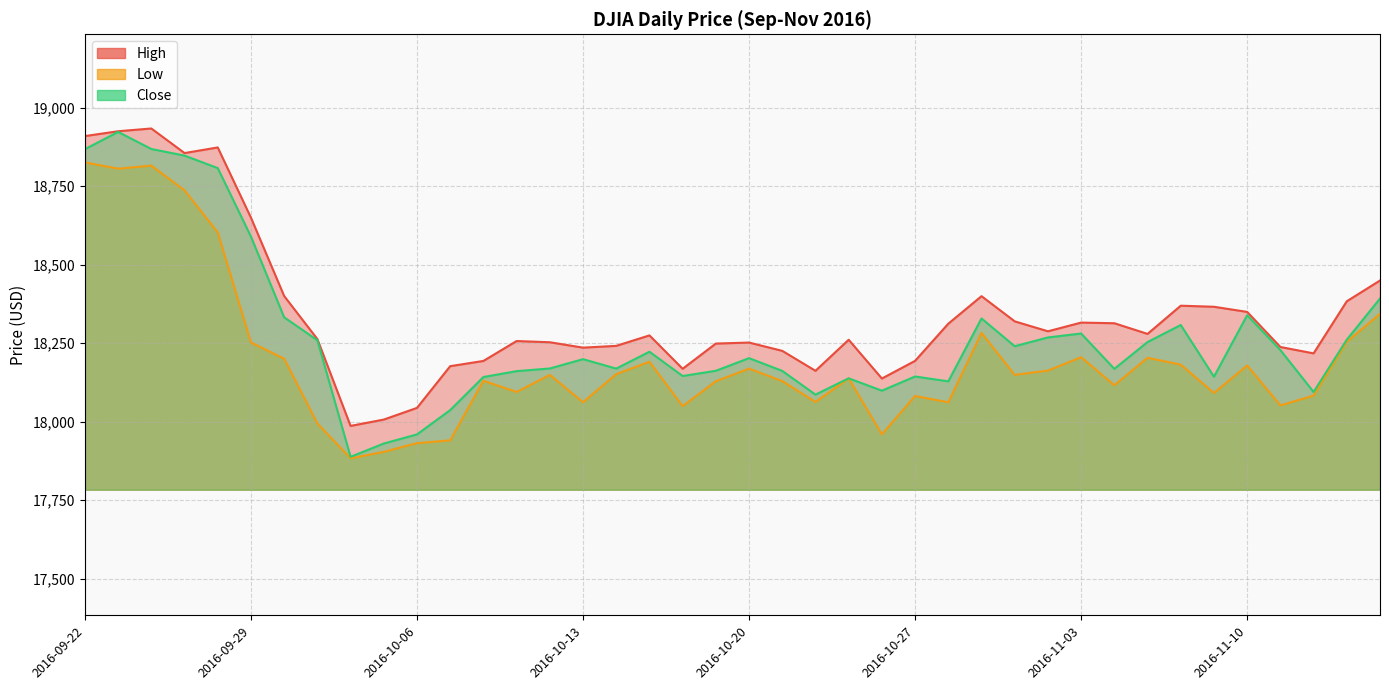

True or false: High and Close intersect in this chart.

False